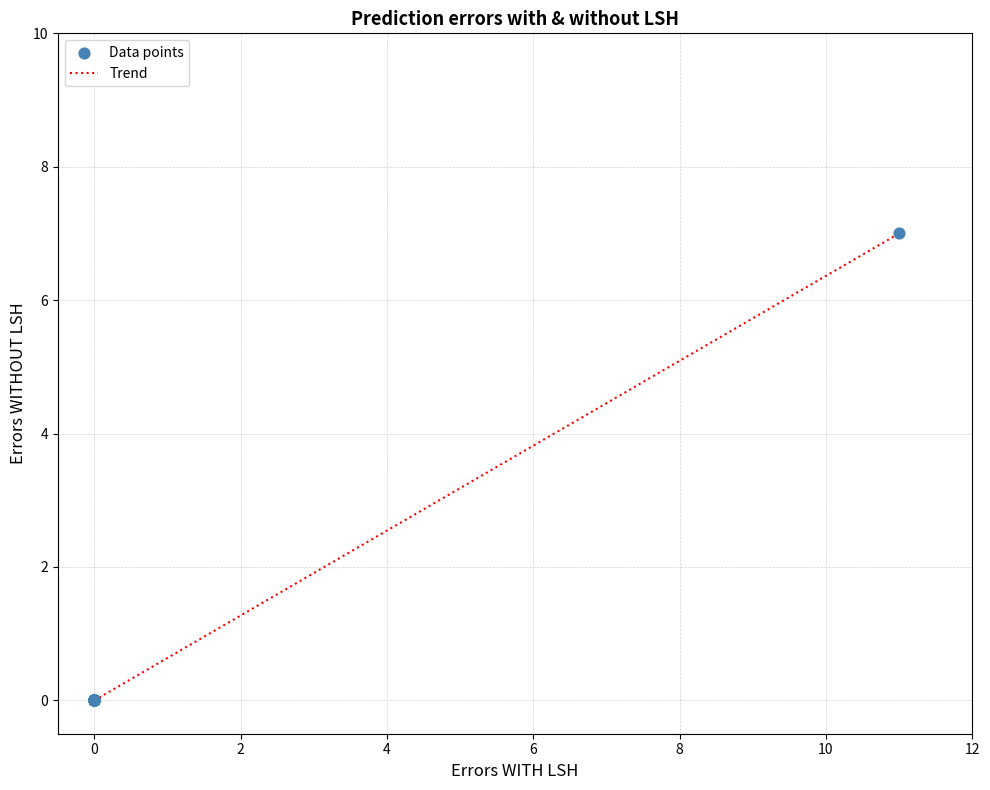

What is the greatest value displayed?

7.0